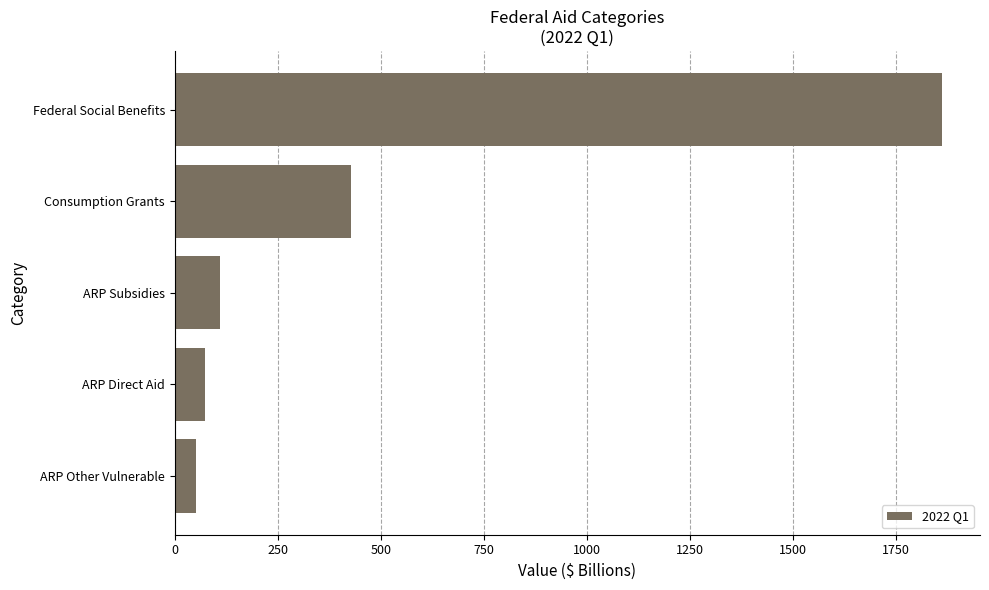

List the labels in order of value, largest first.

Federal Social Benefits, Consumption Grants, ARP Subsidies, ARP Direct Aid, ARP Other Vulnerable